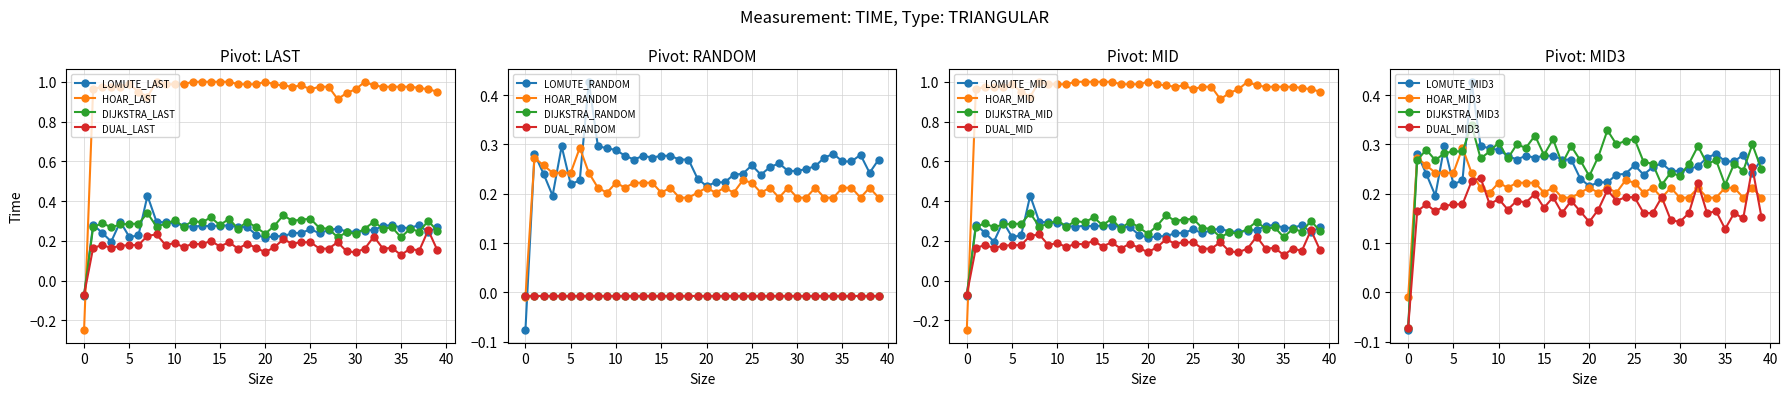

True or false: DUAL_LAST has more than 0 interior local peaks.

True